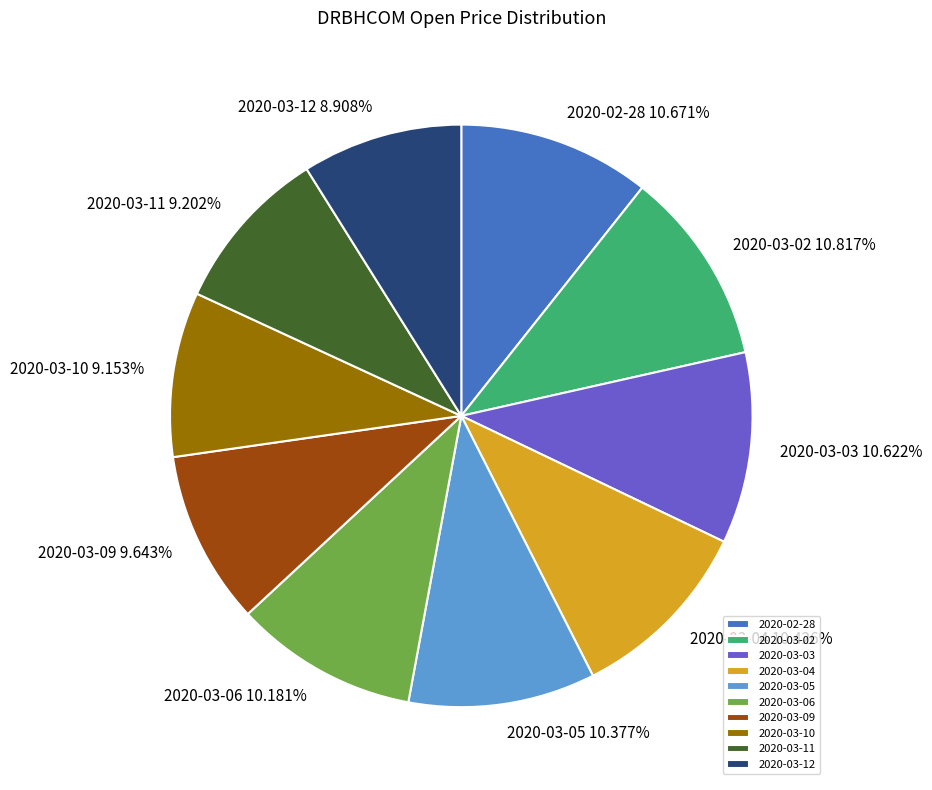

The 2020-03-09 slice represents 10% of the pie. True or false?

True